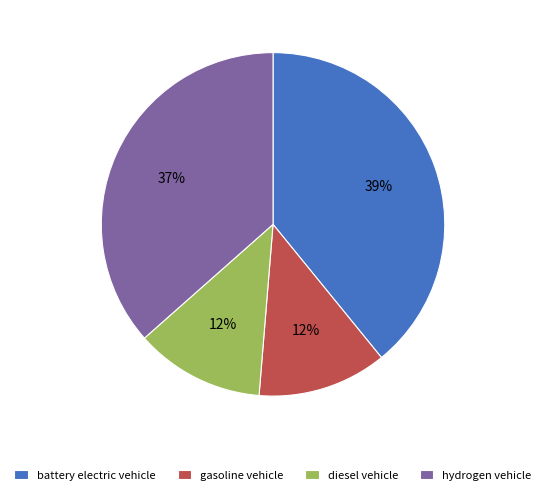

Is it true that hydrogen vehicle is 23% of the pie?

False